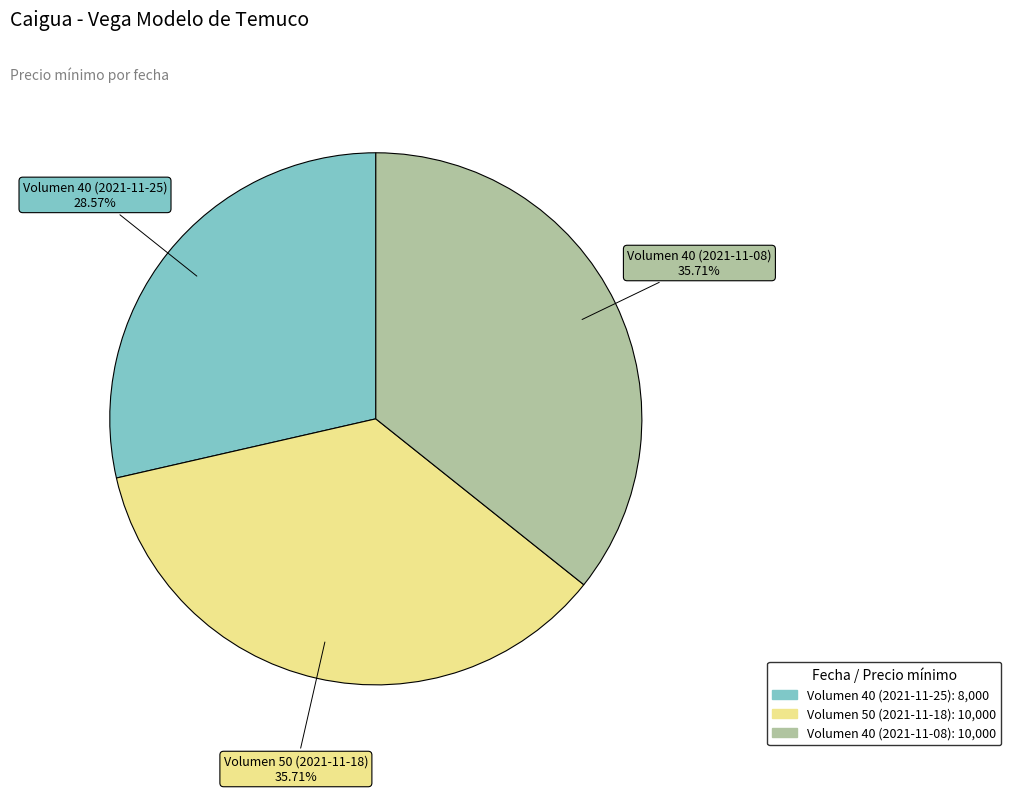

Count the number of slices in the pie.

3